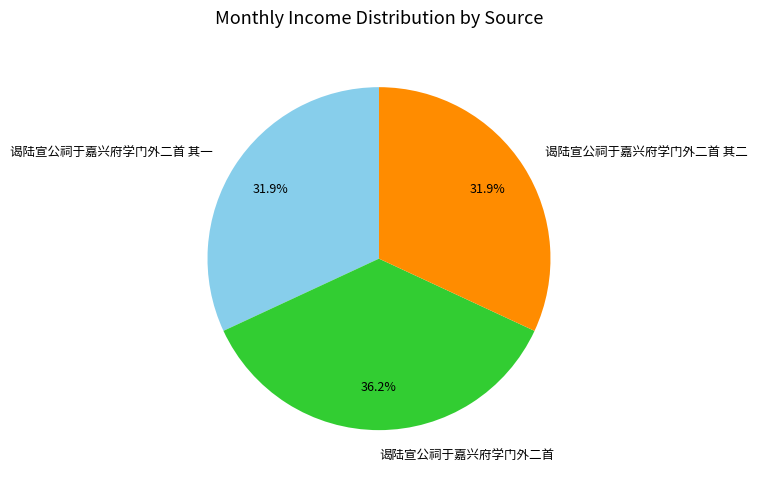

To the nearest percent, what percentage of the pie is 谒陆宣公祠于嘉兴府学门外二首 其一?

32%